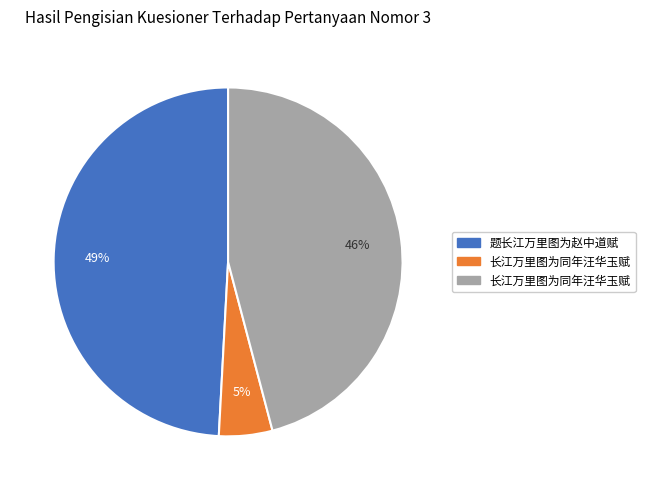

Is there any slice that represents more than half of the pie?

No